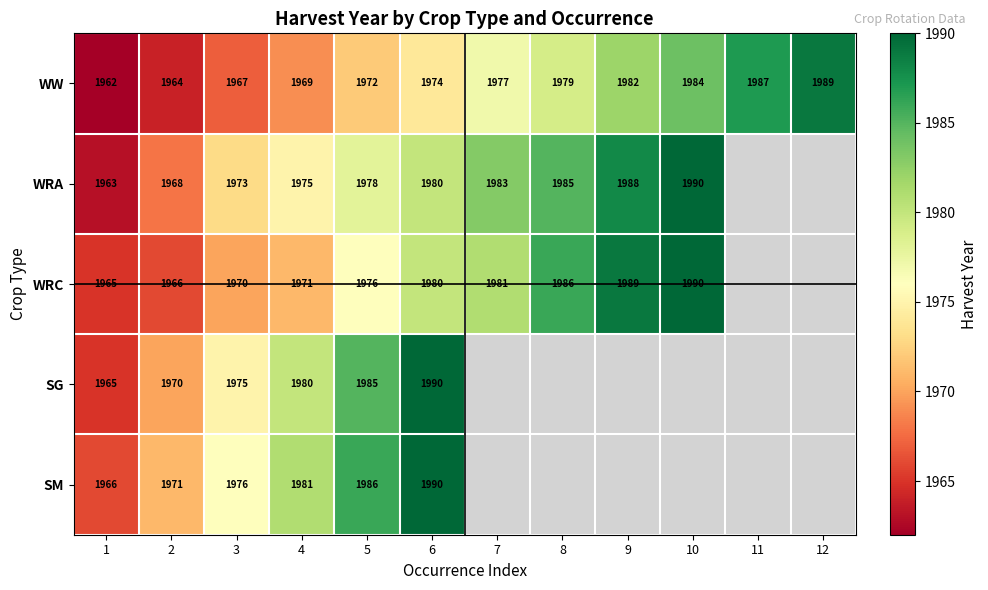

True or false: WRC has a value of 1051 at 7.

False